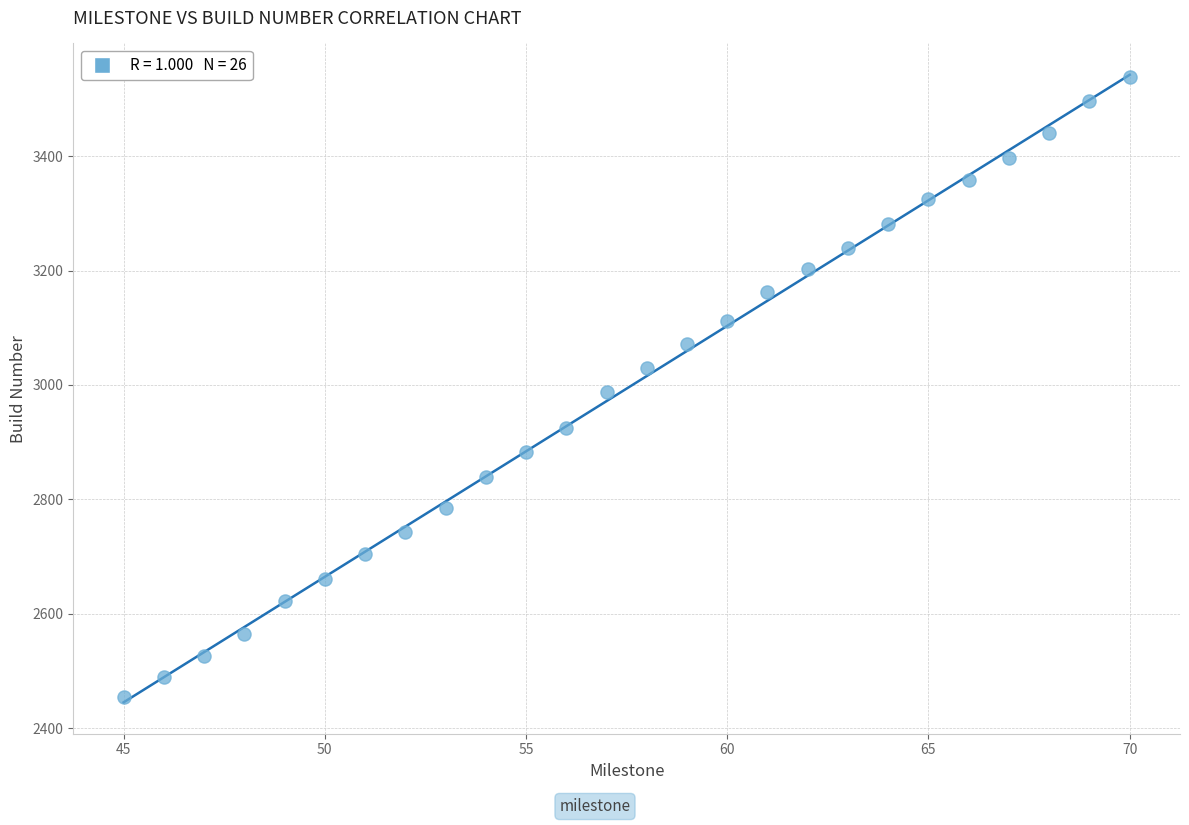

What is the range of X values (max minus min)?

25